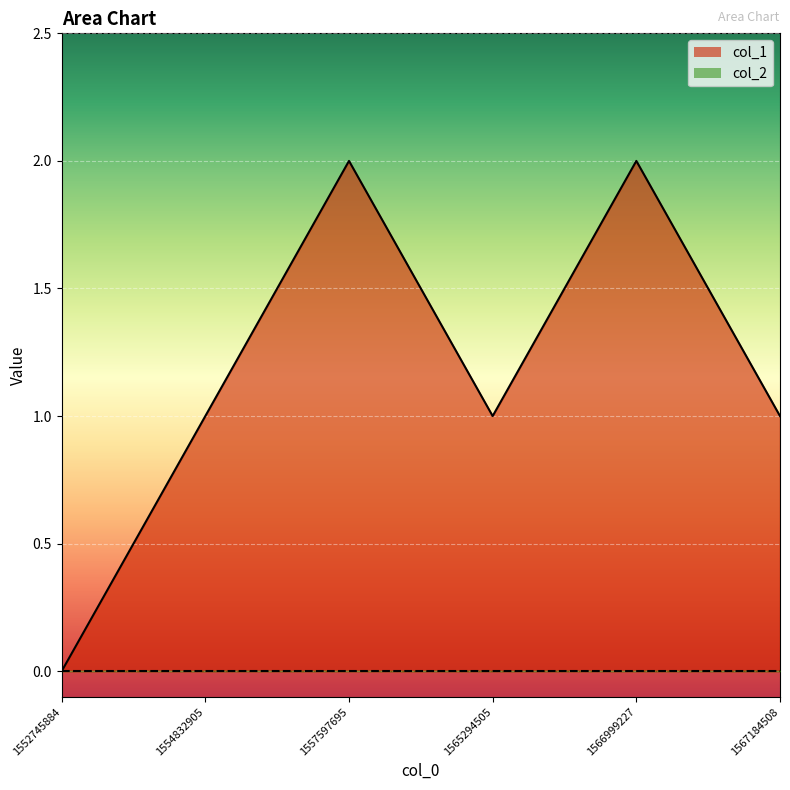

Reading left to right, list all the values displayed in this chart.

1552745884=0	1554832905=1	1557597695=2	1565294505=1	1566999227=2	1567184508=1